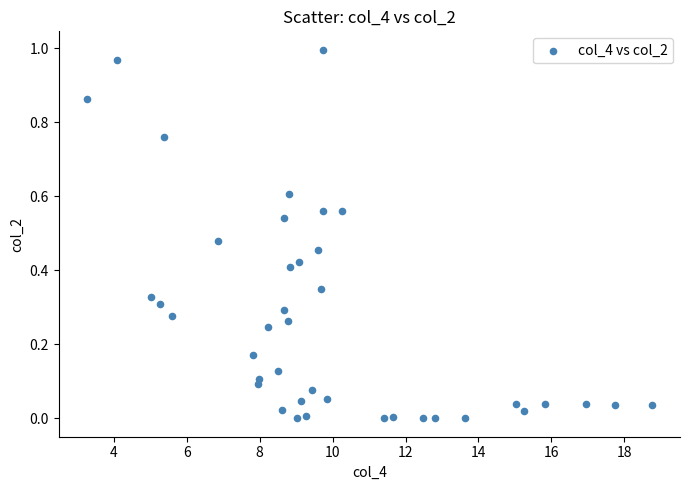

What is the range of X values (max minus min)?

15.5